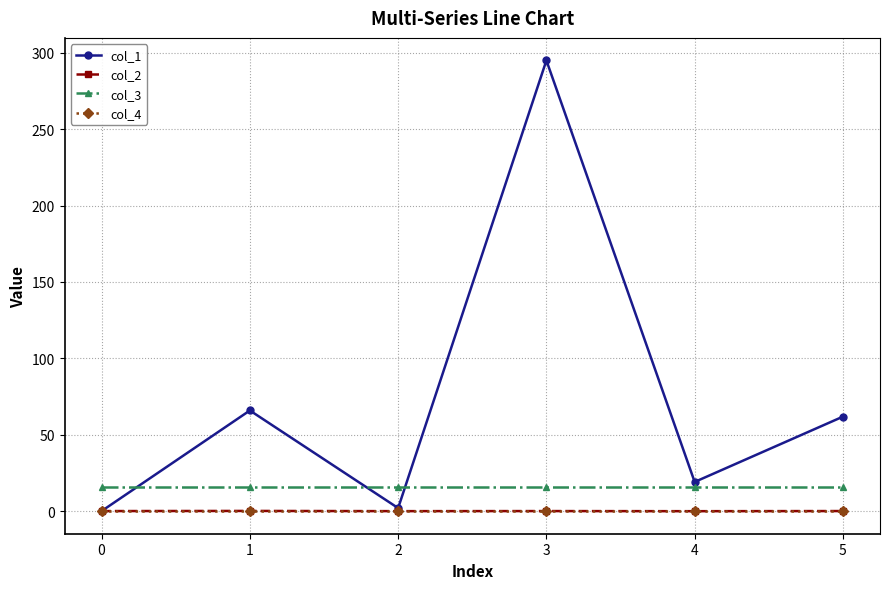

What is the highest value of the col_3 series?

16.0